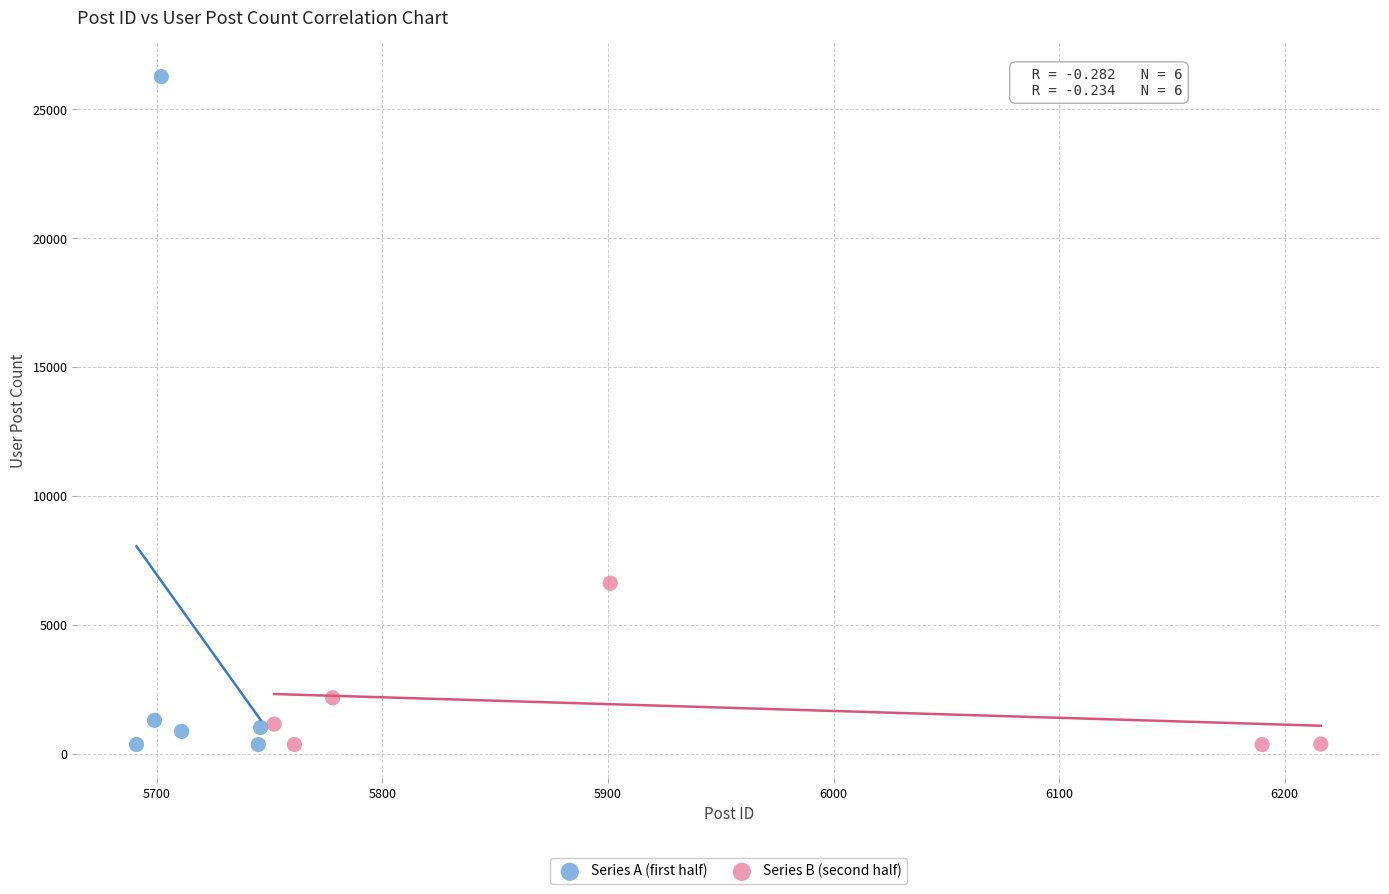

Which series contains the highest Y value?

Series A (first half)